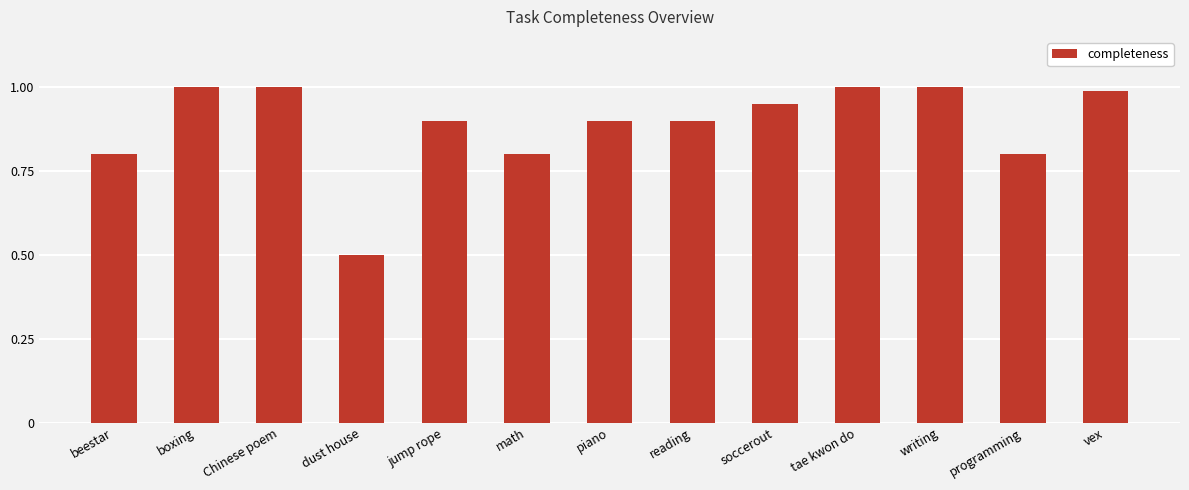

True or false: the data shows 0.9 at reading.

True